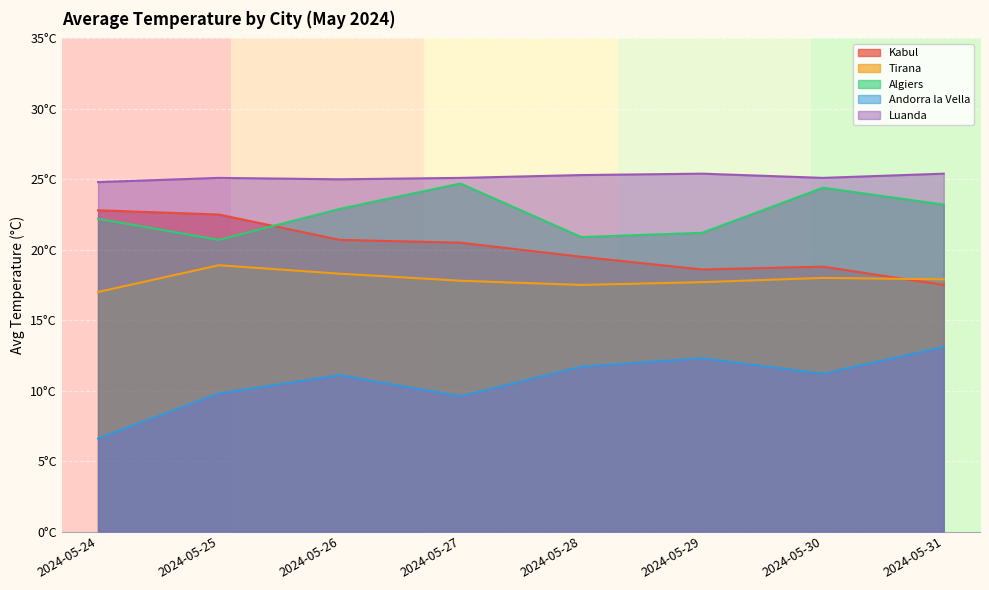

What is the approximate value of Luanda at 2024-05-30?

25.1